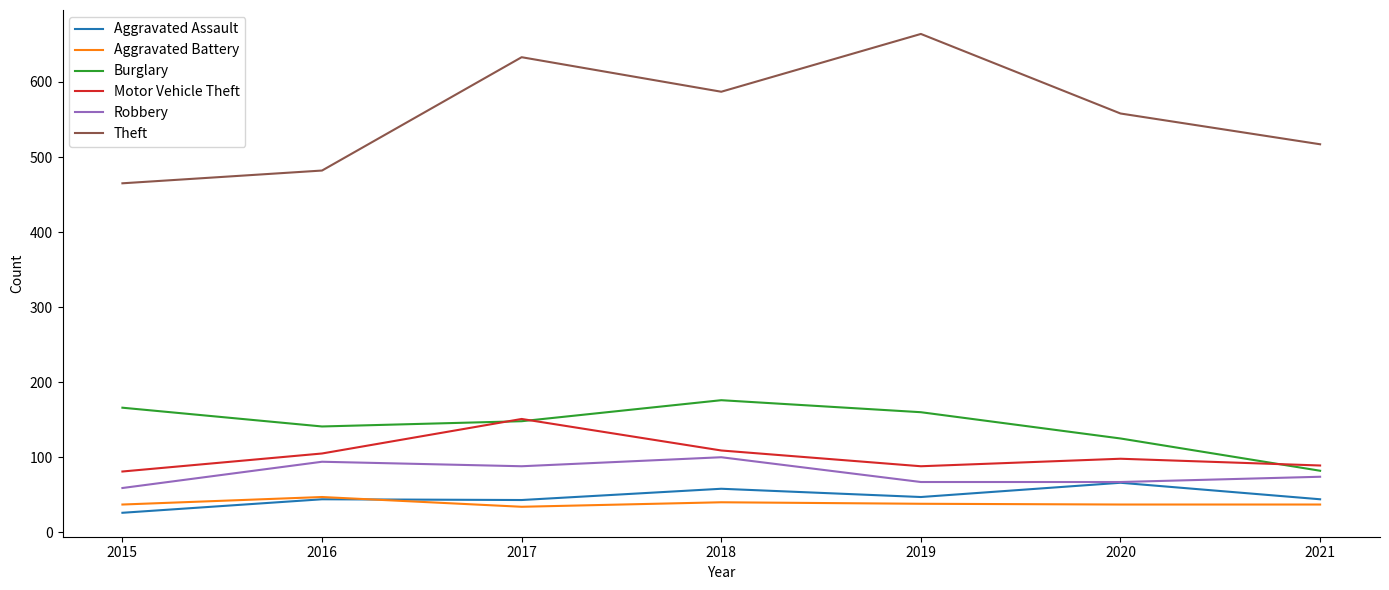

What is the greatest value displayed?

664